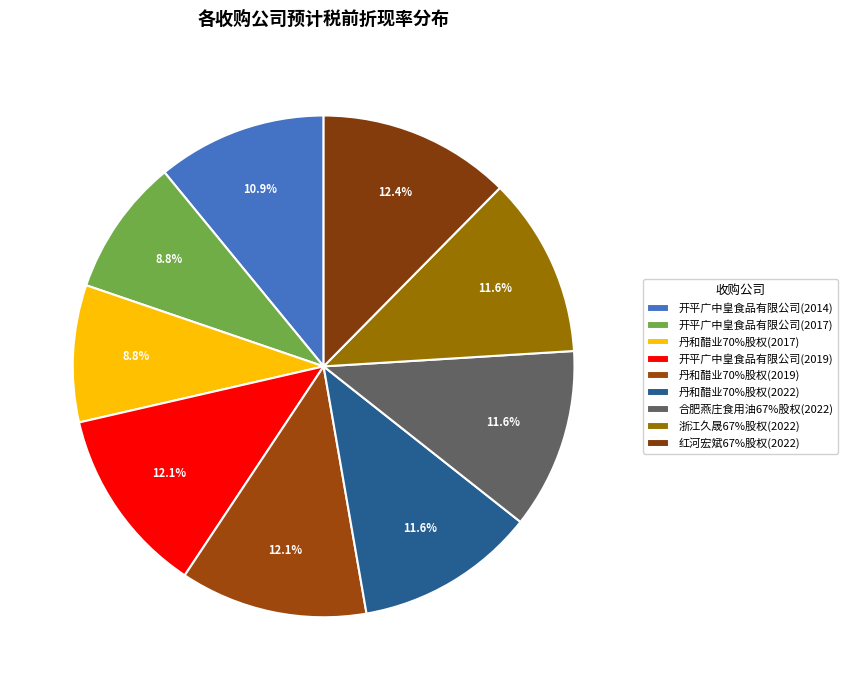

How many segments does this pie chart have?

9